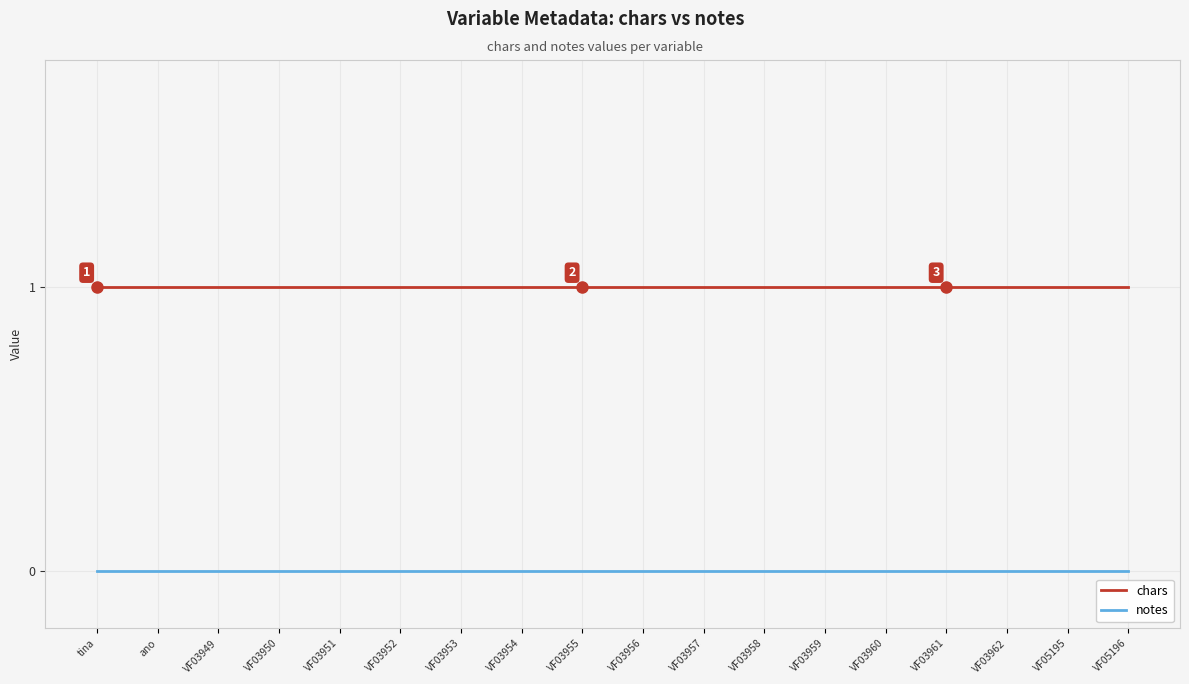

Is it true that notes equals 0 at VF03956?

True